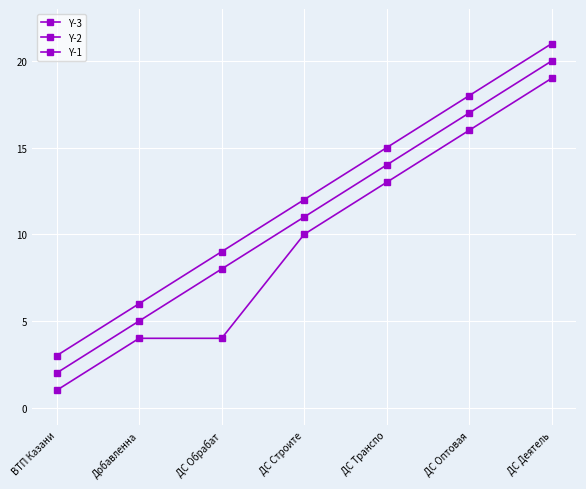

Does the chart have visible grid lines?

Yes